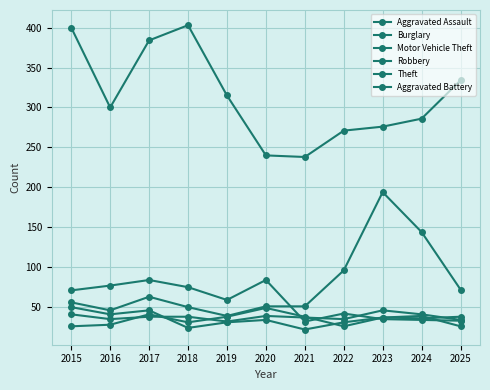

Does the chart have visible grid lines?

Yes